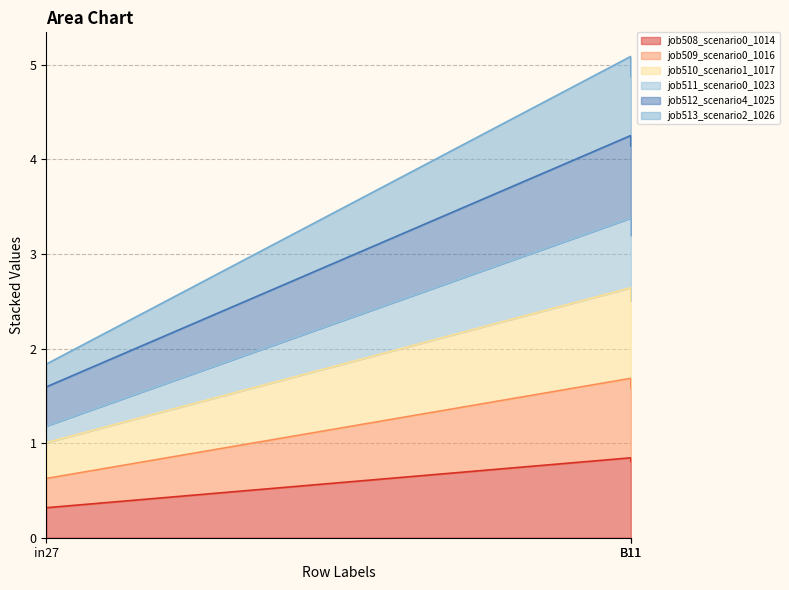

At which label does job513_scenario2_1026 reach its minimum?

in27